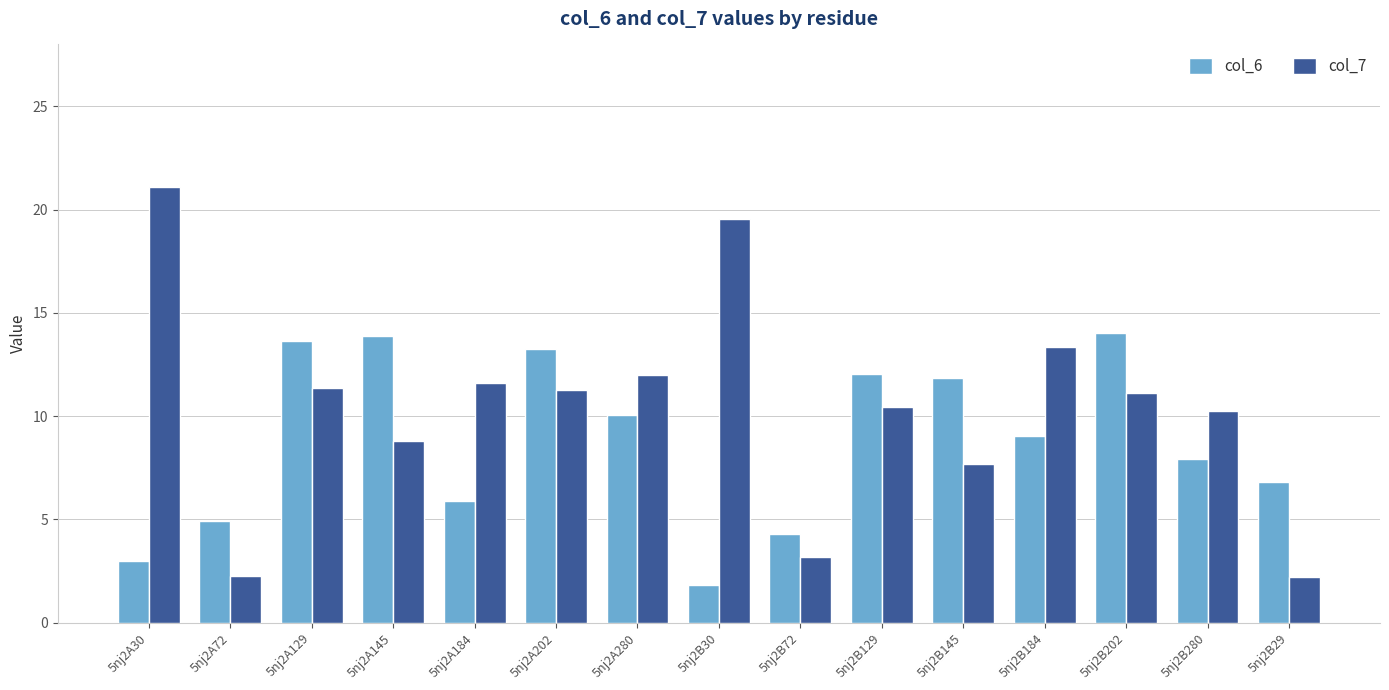

Count the number of data series in this chart.

2